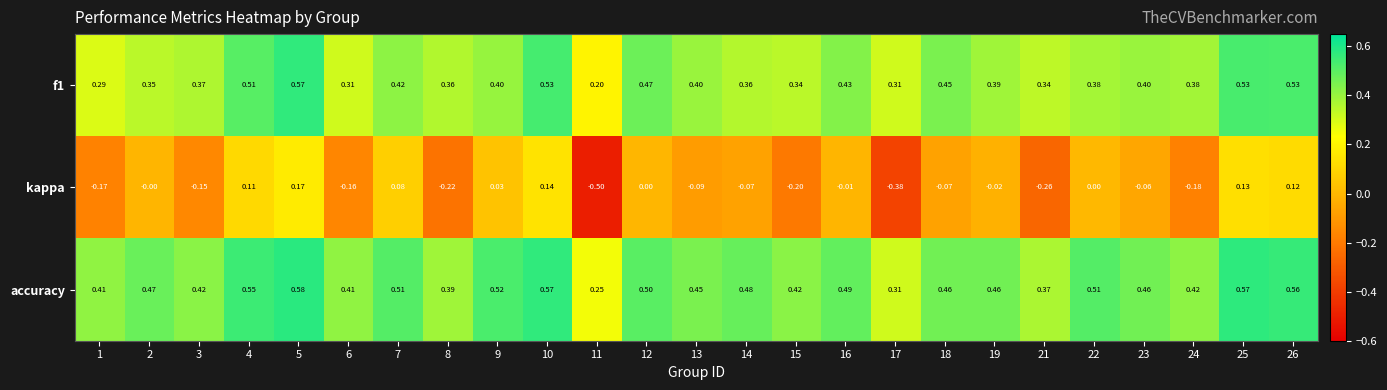

Is the value of accuracy at 5 greater than the value of kappa at 4?

Yes